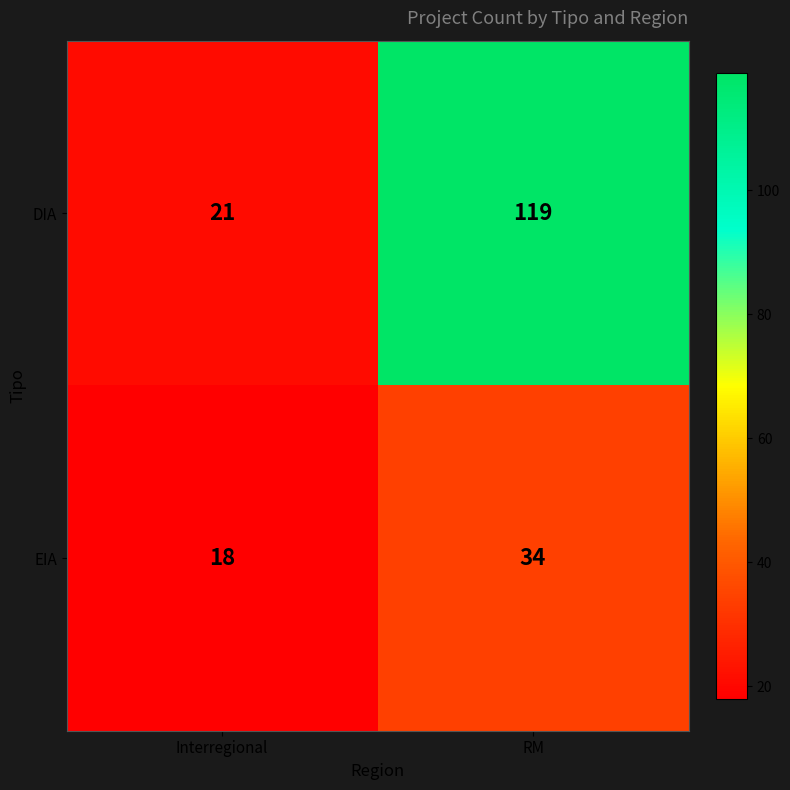

What is the difference between the highest and lowest values at RM?

85